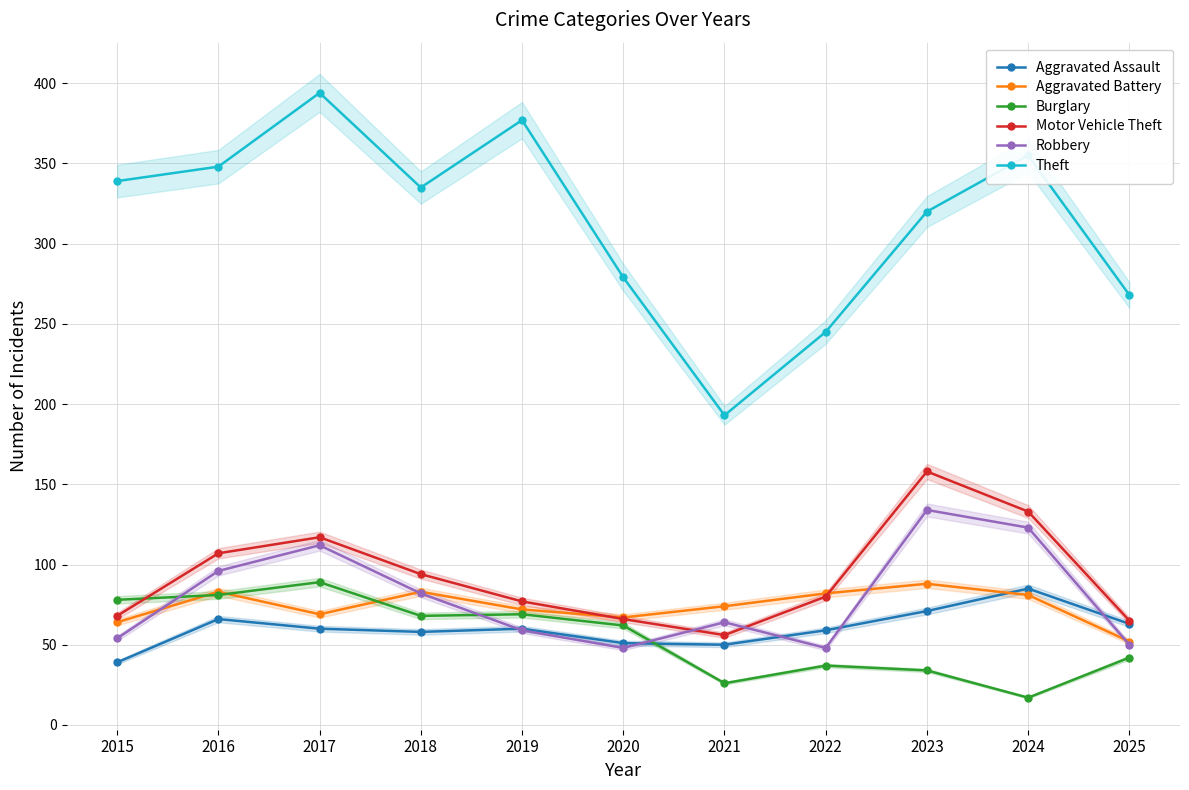

At 2019, list the series in order from smallest to largest.

Robbery, Aggravated Assault, Burglary, Aggravated Battery, Motor Vehicle Theft, Theft